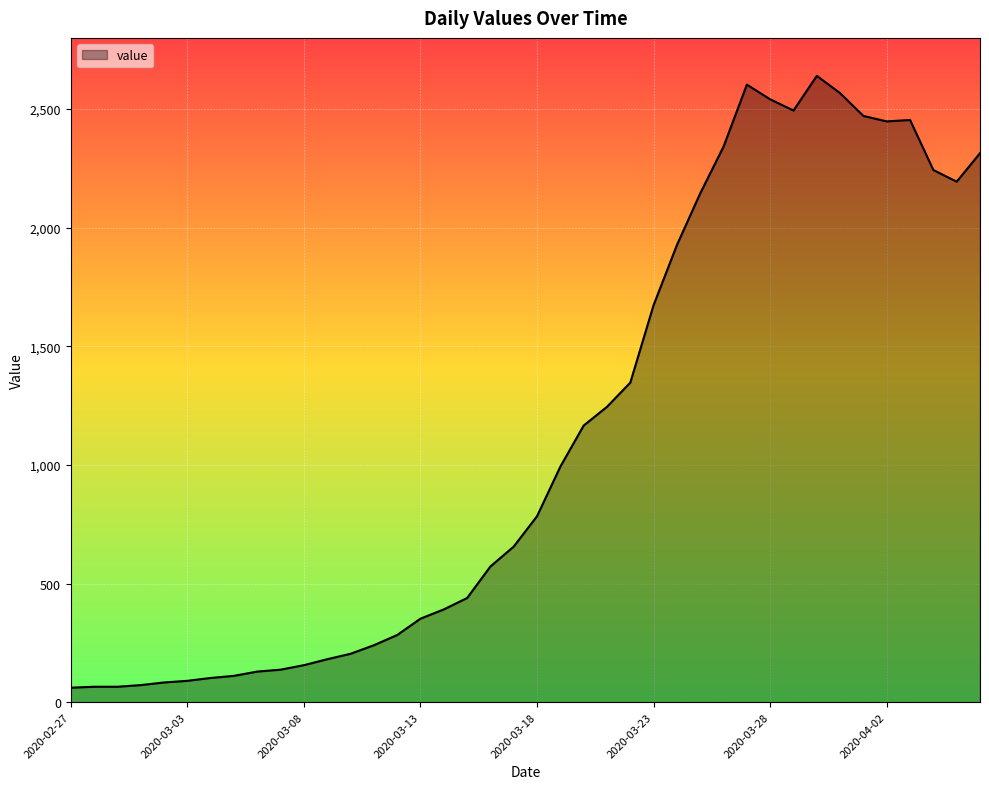

What is the smallest value displayed?

61